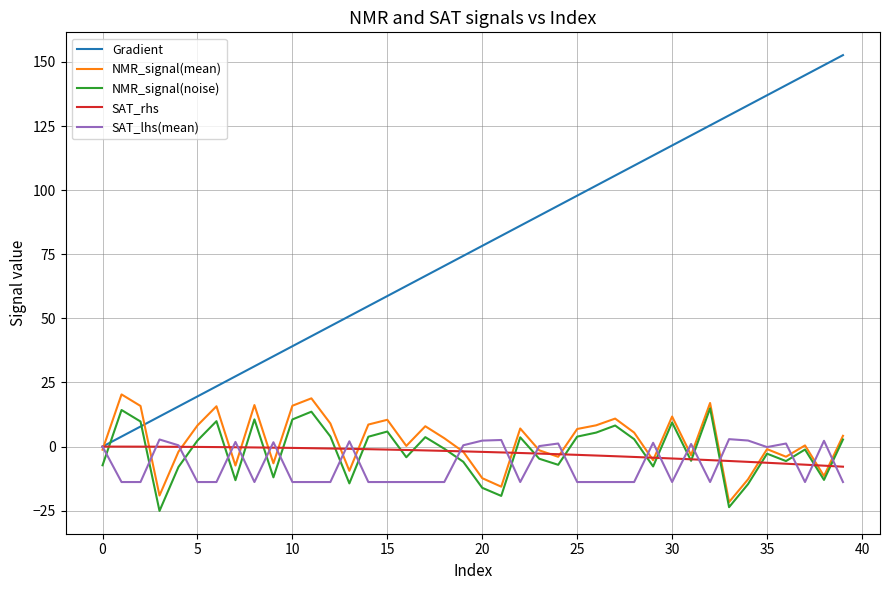

How many intersections are there between NMR_signal(noise) and Gradient?

2